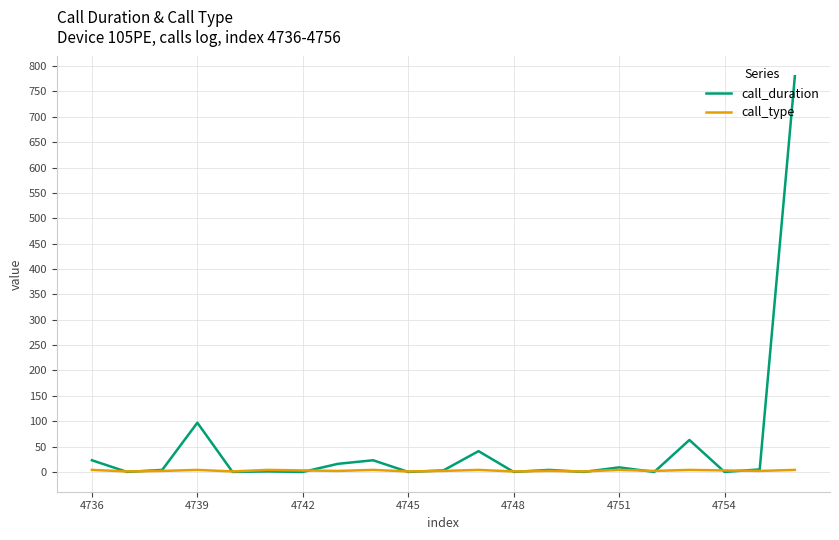

Which series has the largest range (max minus min)?

call_duration